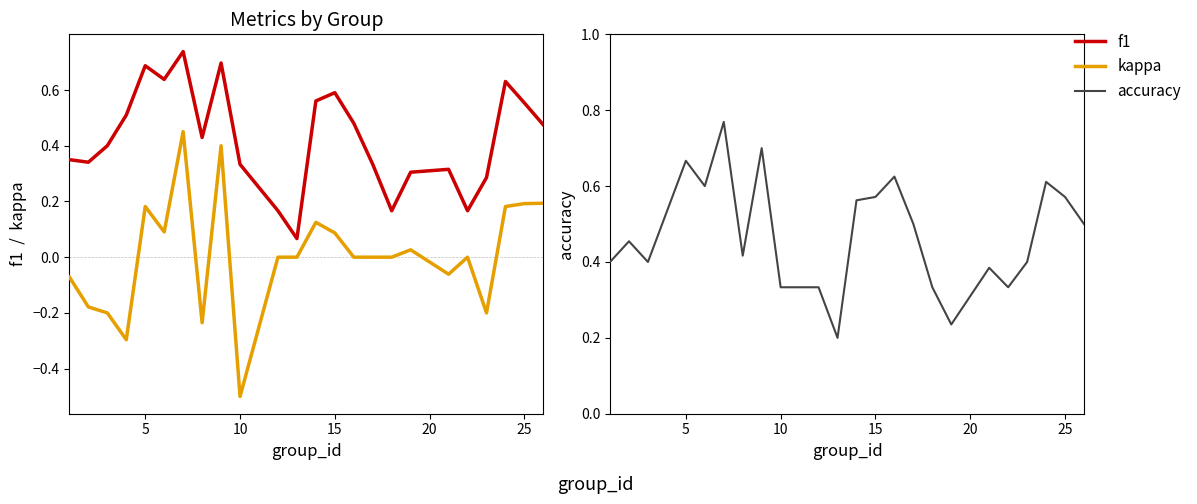

Count the accuracy values in the range 0 to 1.

24